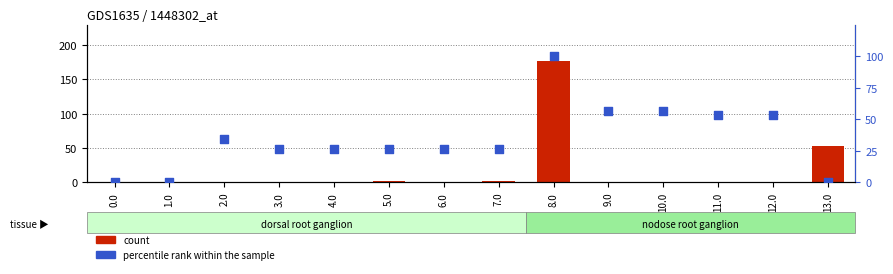

At how many categories does at least one series exceed 18?

12